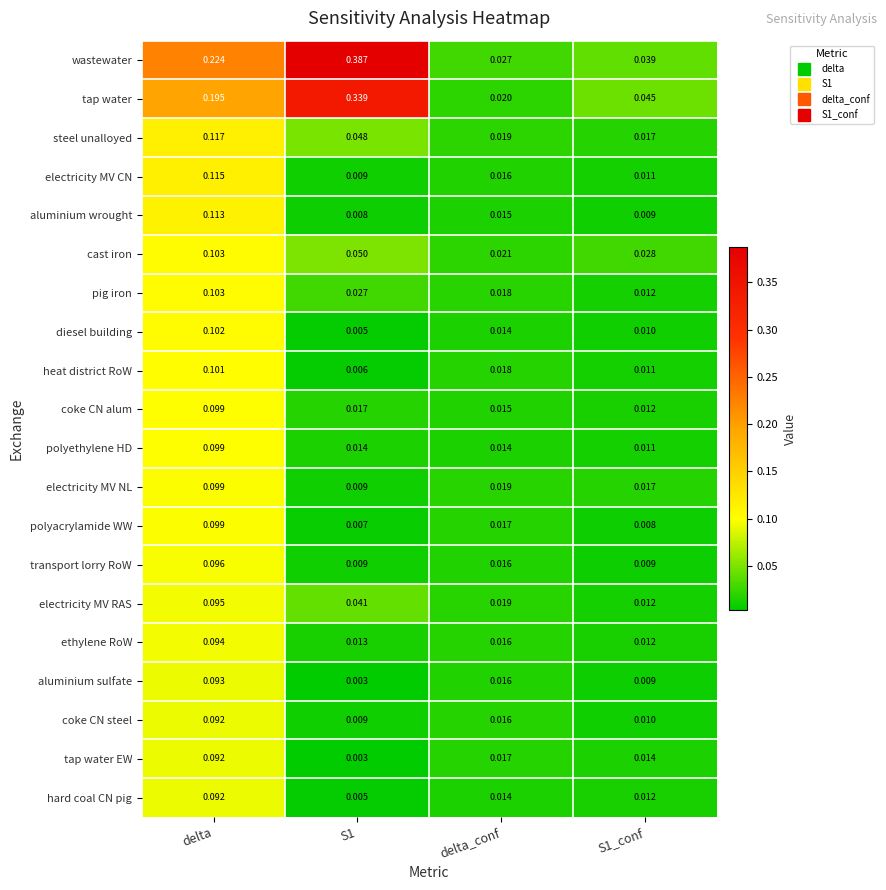

At which category is the sum across all series the highest?

delta